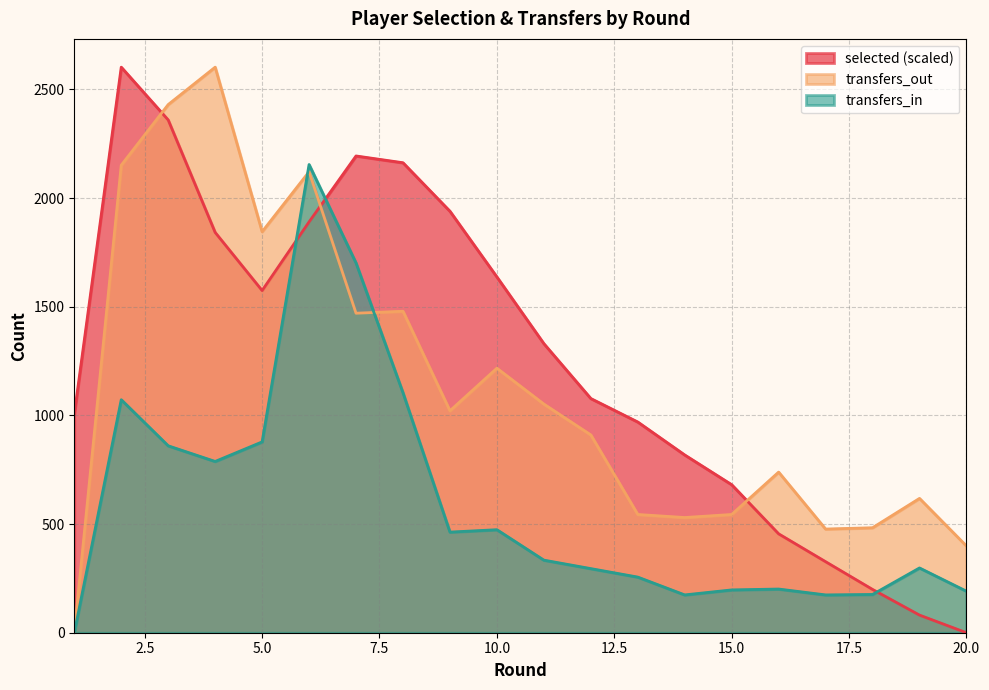

Does the chart have visible grid lines?

Yes